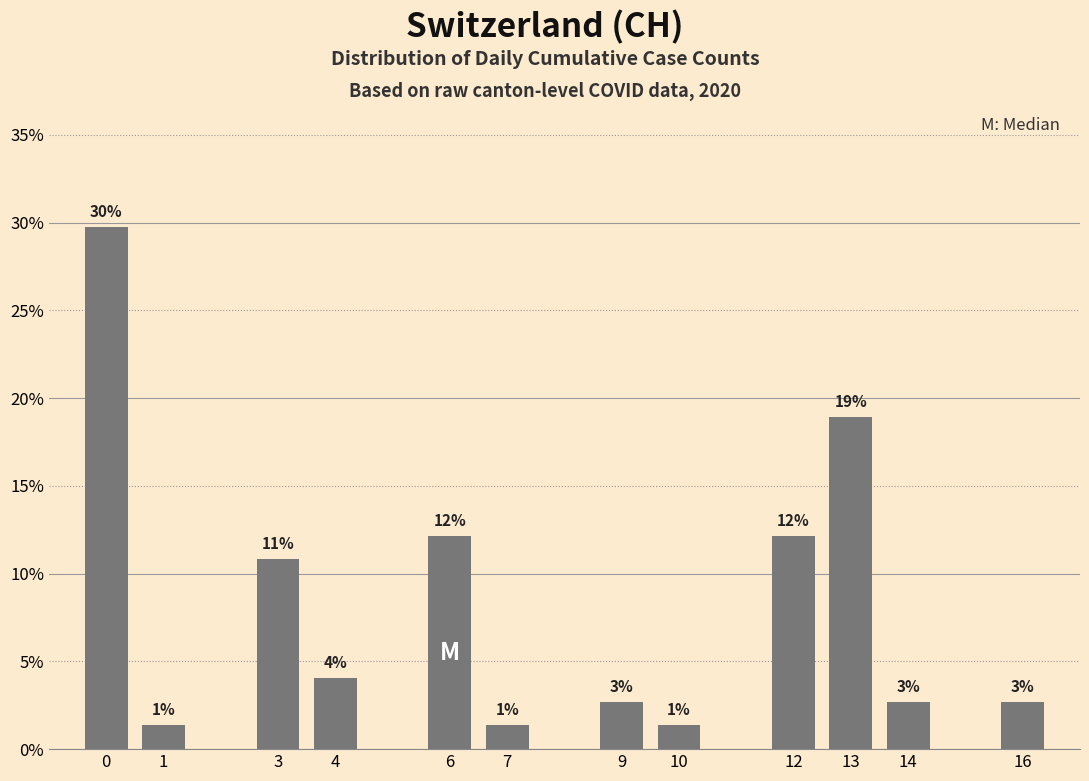

List the labels in order of value, smallest first.

1, 7, 10, 9, 14, 16, 4, 3, 6, 12, 13, 0